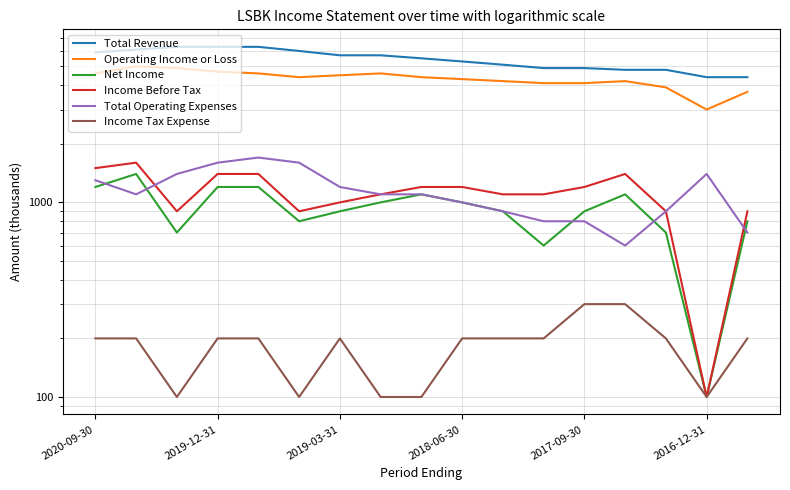

What is the lowest value of the Income Tax Expense series?

100